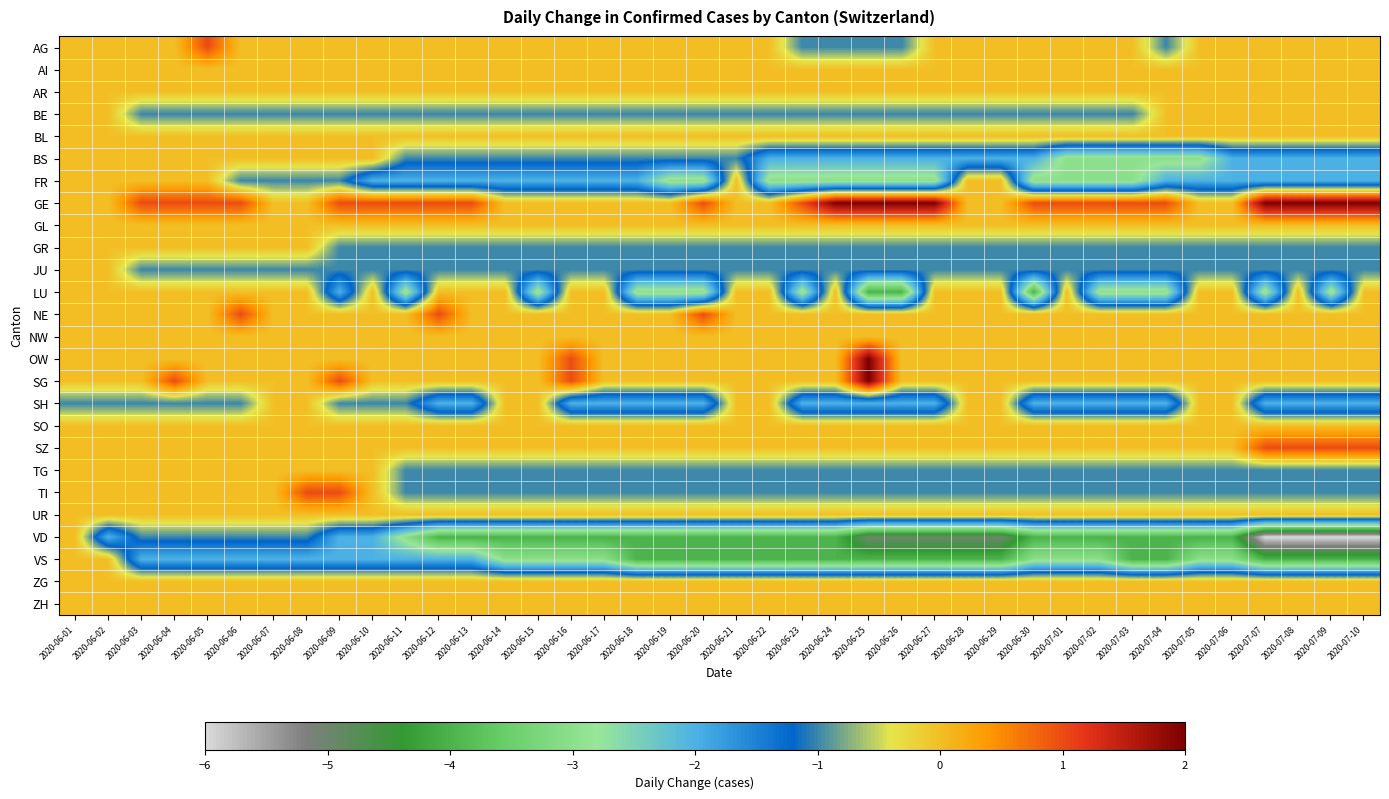

What is the total value across all series at 2020-07-03?

-23